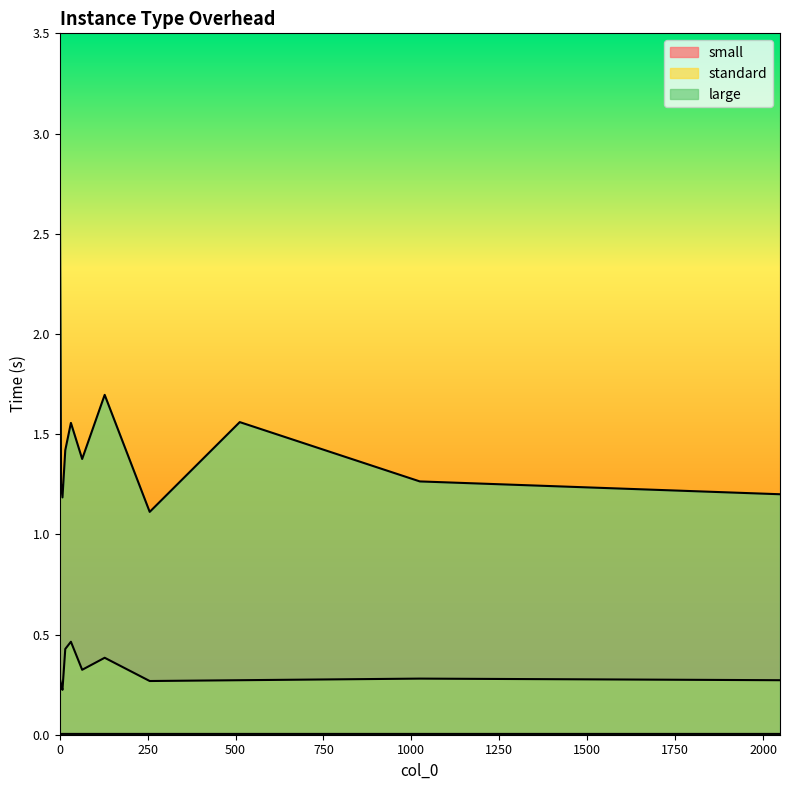

Reading right to left, extract all data points from this chart.

small: 0.0	0.0	0.0	0.0	0.0	0.0	0.0	0.0	0.0	0.0	0.0
standard: 0.3	0.3	0.3	0.3	0.4	0.3	0.5	0.4	0.2	0.3	0.3
large: 1.2	1.3	1.6	1.1	1.7	1.4	1.6	1.4	1.2	1.3	2.9